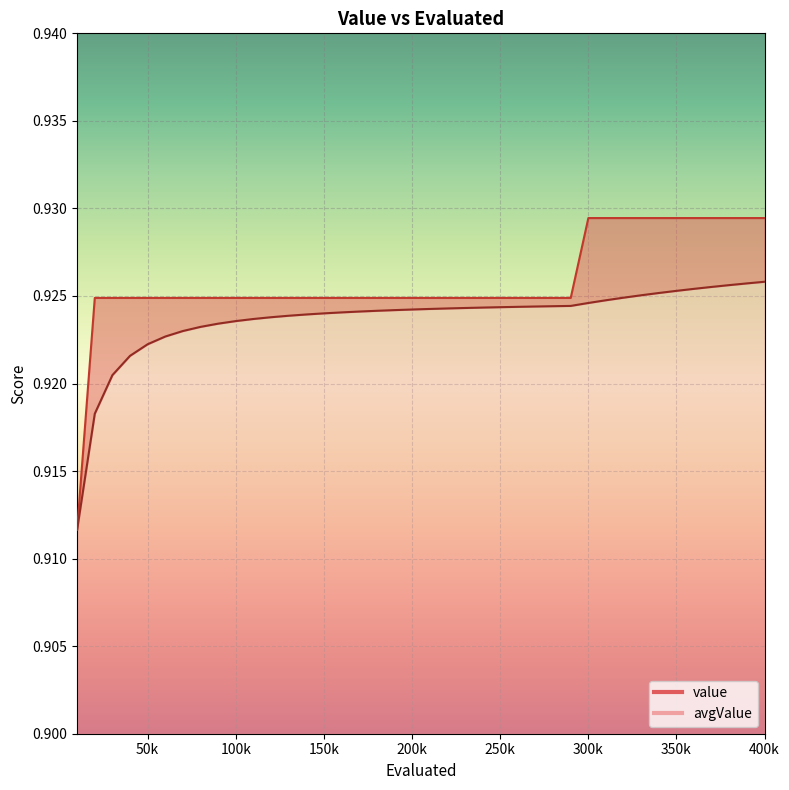

What is the total value across all series at 150k?

1.8